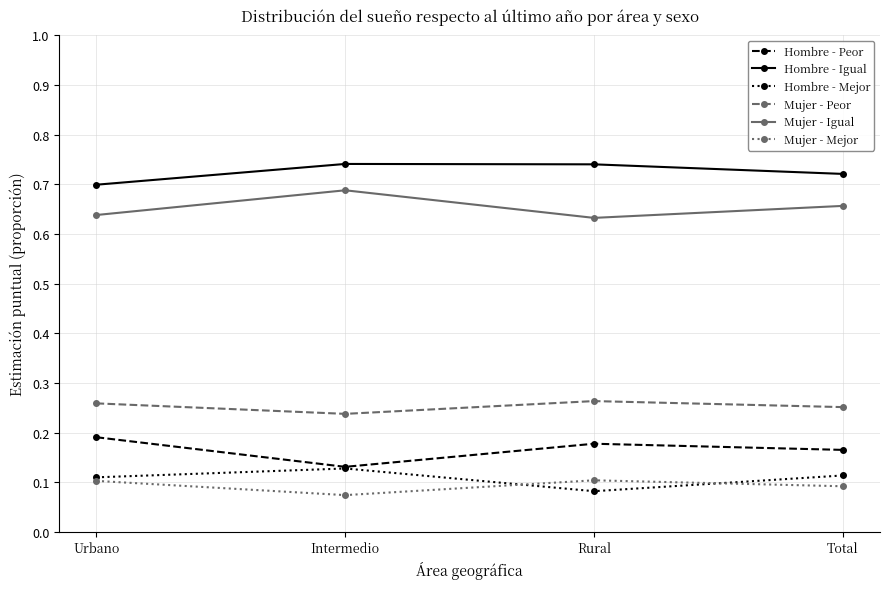

True or false: Hombre - Peor has a value of 0.0 at Urbano.

False